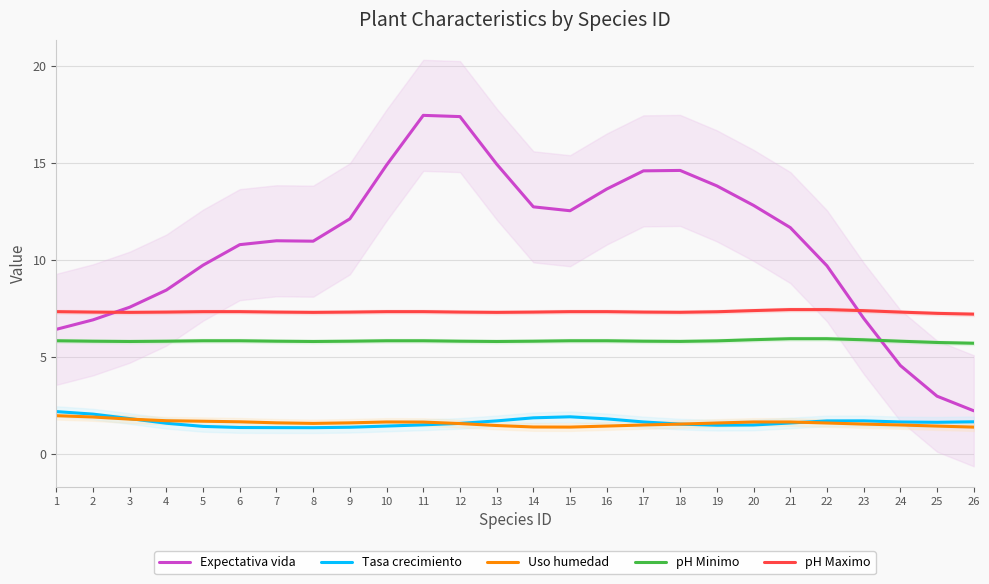

What is the sum of all Expectativa vida values?

281.0